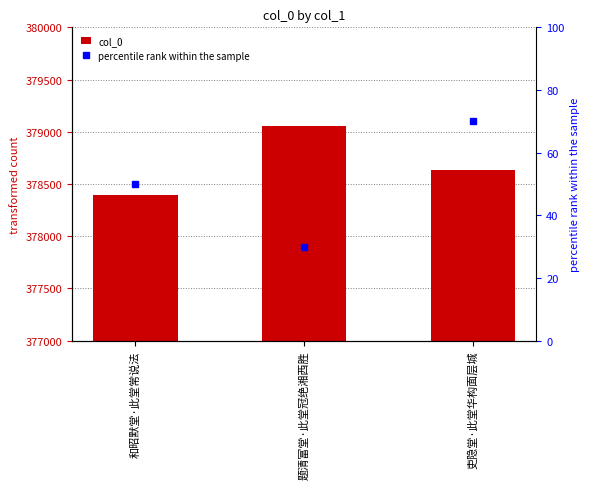

What is the ratio of the value at 题清富堂·此堂冠绝湘西胜 to the value at 吏隐堂·此堂华构面层城?

1.0